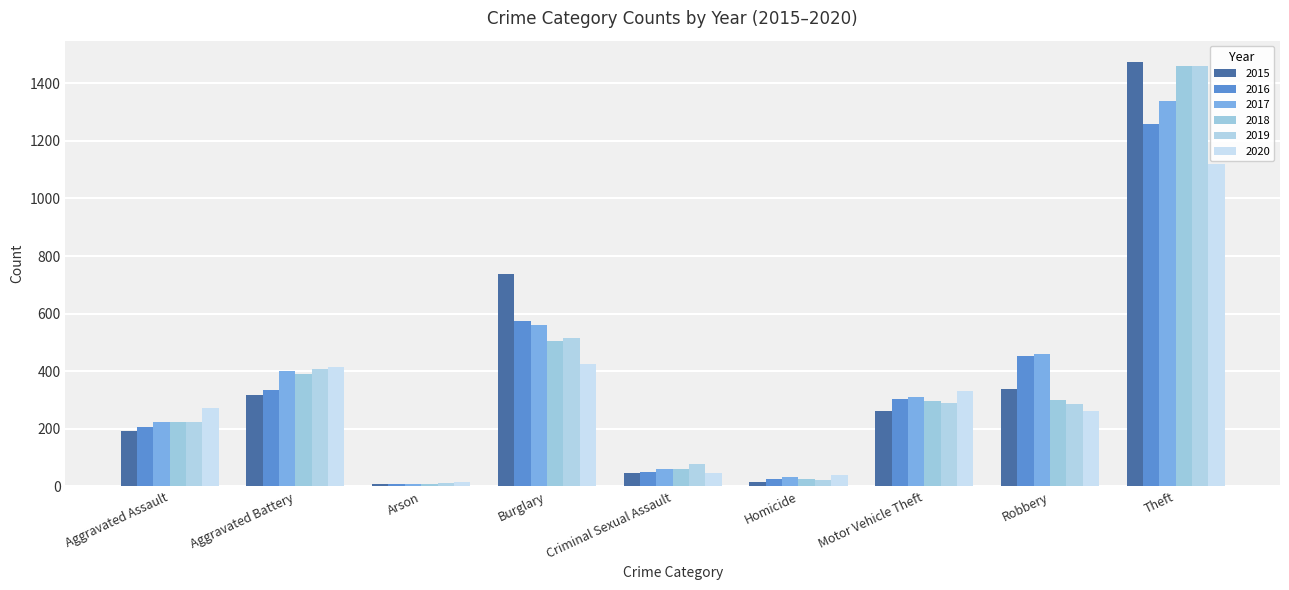

What is the sum of the 2019 values at Aggravated Battery and Homicide?

429